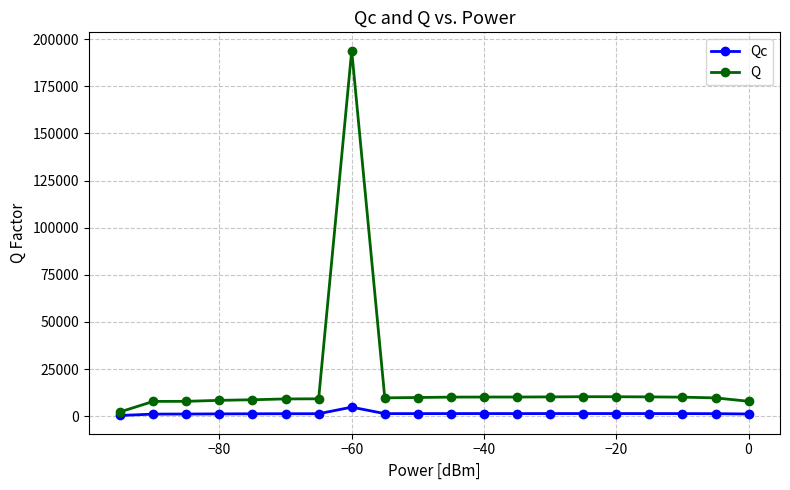

At which category is the sum across all series the highest?

−60